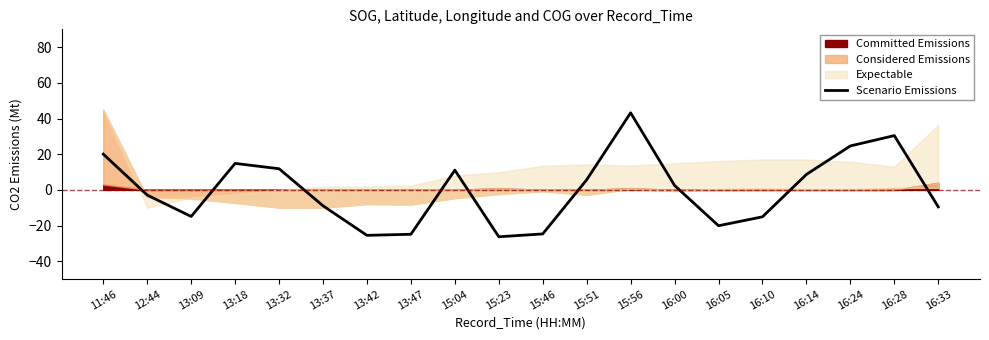

The value at 15:23 is -6.2. True or false?

False